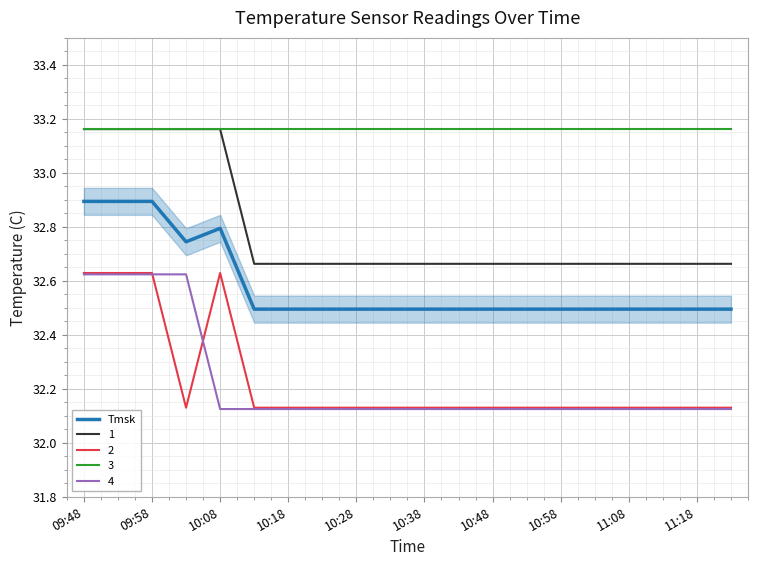

True or false: 2 and 1 cross at least once.

False